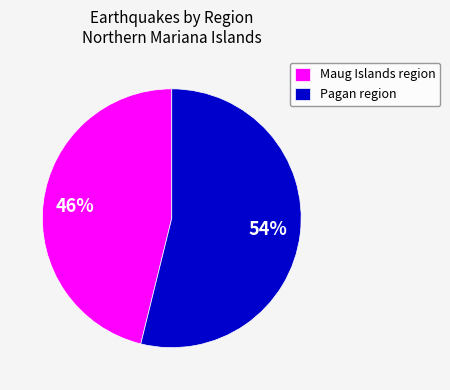

To the nearest percent, what is the combined percentage of Maug Islands region and Pagan region?

100%